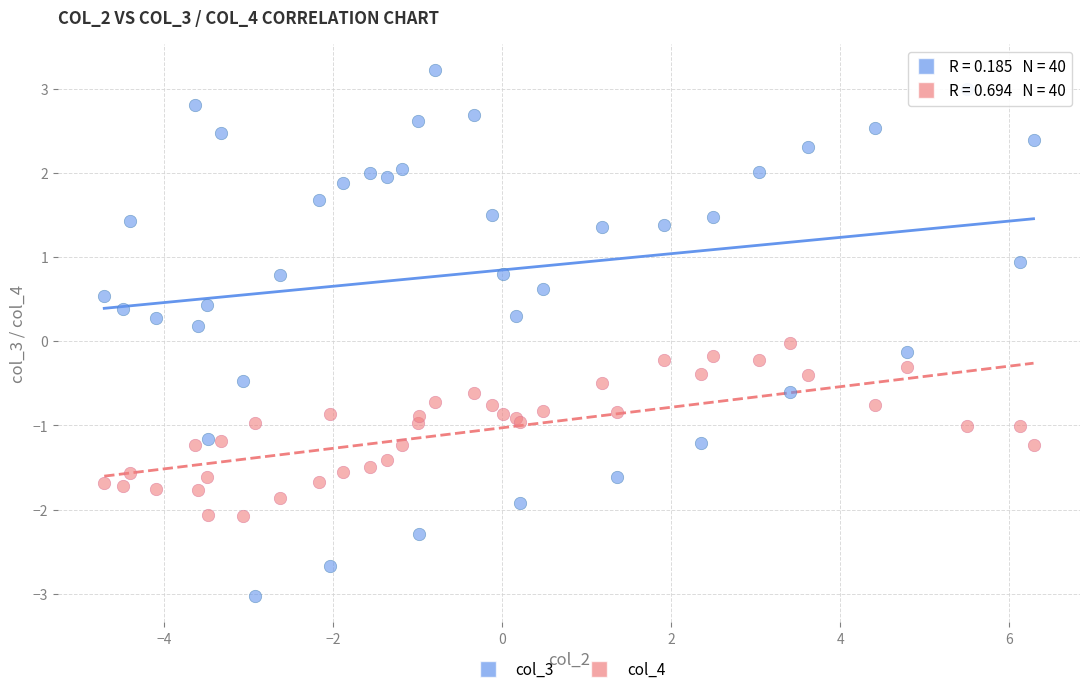

Which series reaches the maximum Y coordinate?

col_3